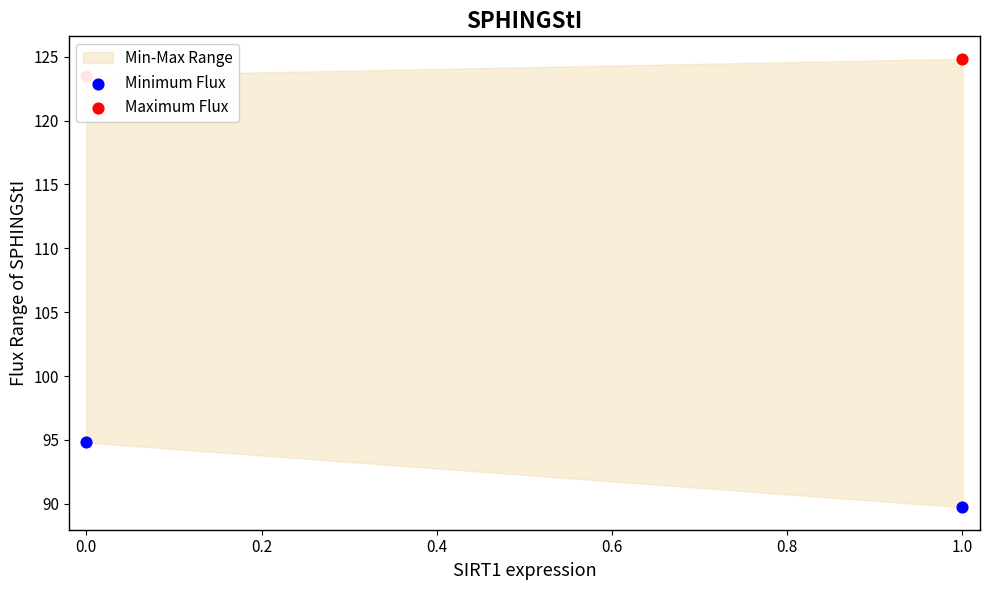

Which series contains the highest Y value?

Maximum Flux